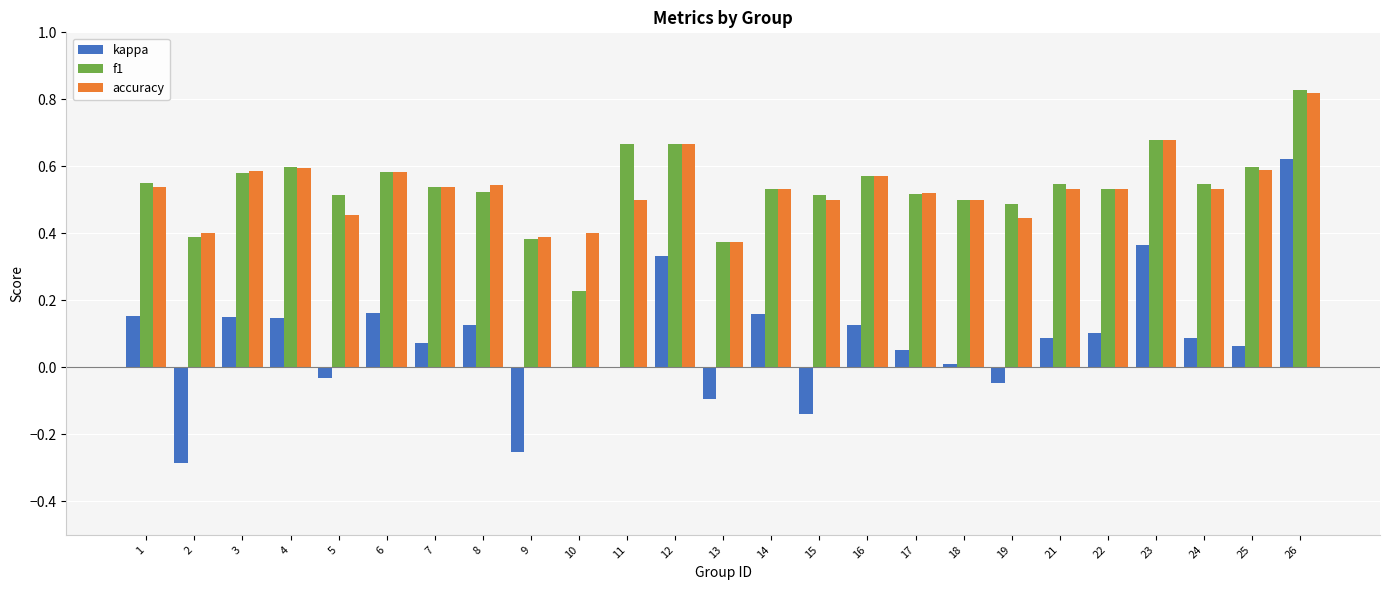

True or false: f1 has a value of 0.2 at 17.

False